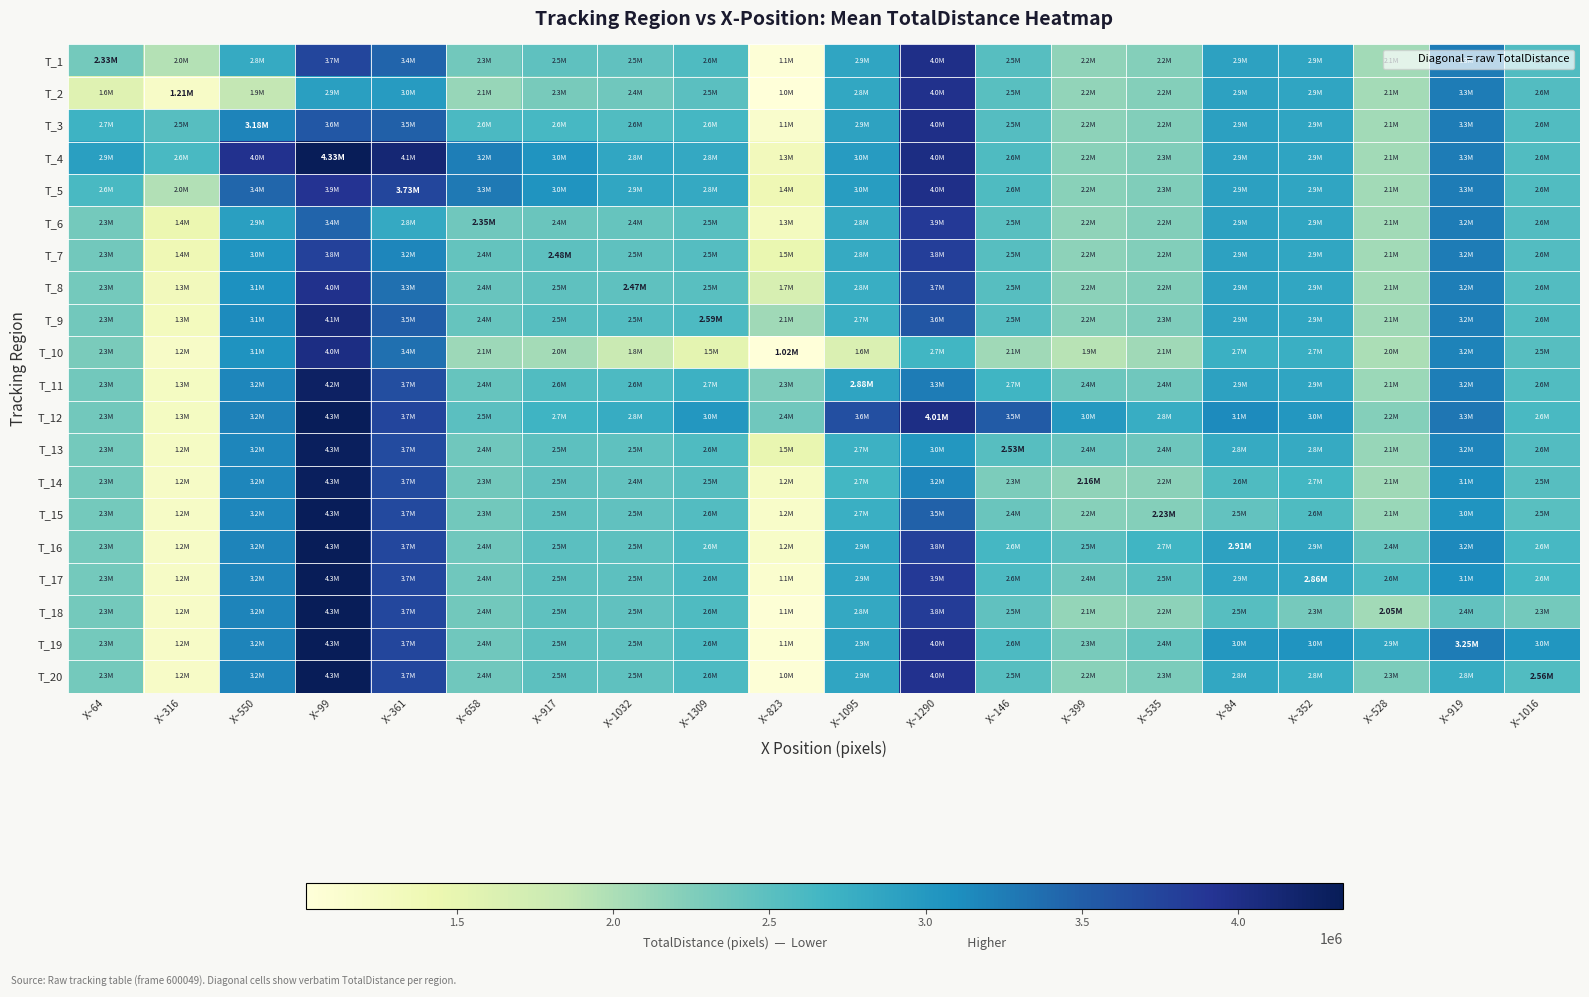

What is the difference between the maximum and minimum values in the T_11 series?

2993159.7